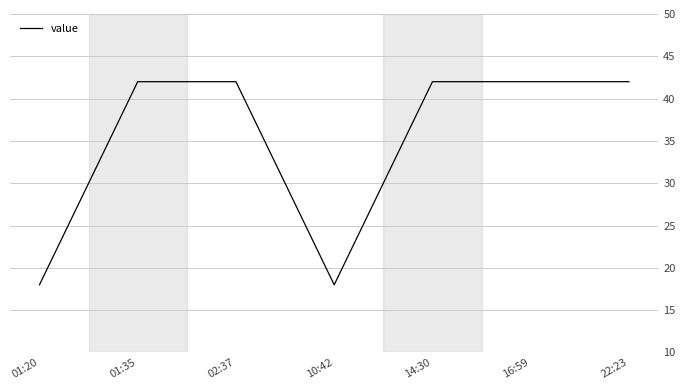

Reading left to right, extract all data points from this chart.

01:20=18	01:35=42	02:37=42	10:42=18	14:30=42	16:59=42	22:23=42